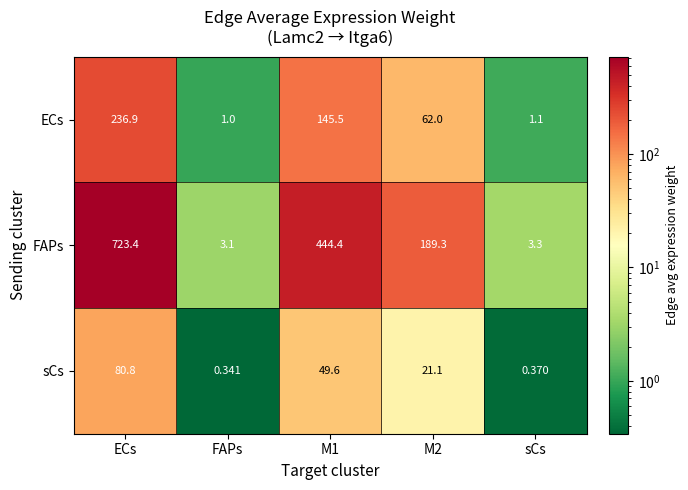

At M1, list the series in order from smallest to largest.

sCs, ECs, FAPs